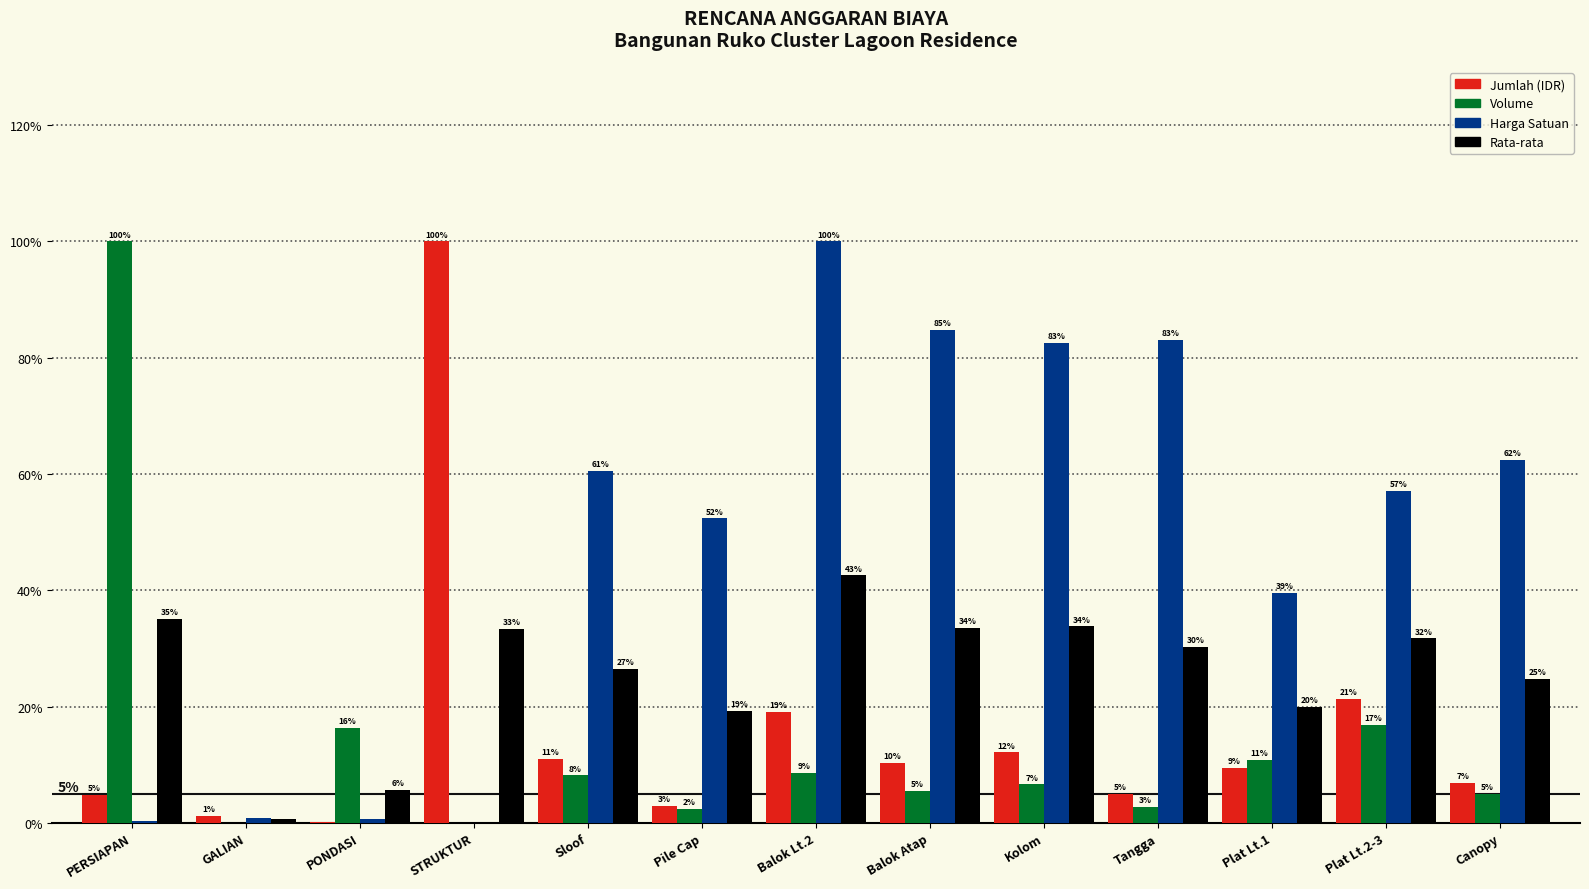

Where is Rata-rata nearest to the value 21?

Plat Lt.1